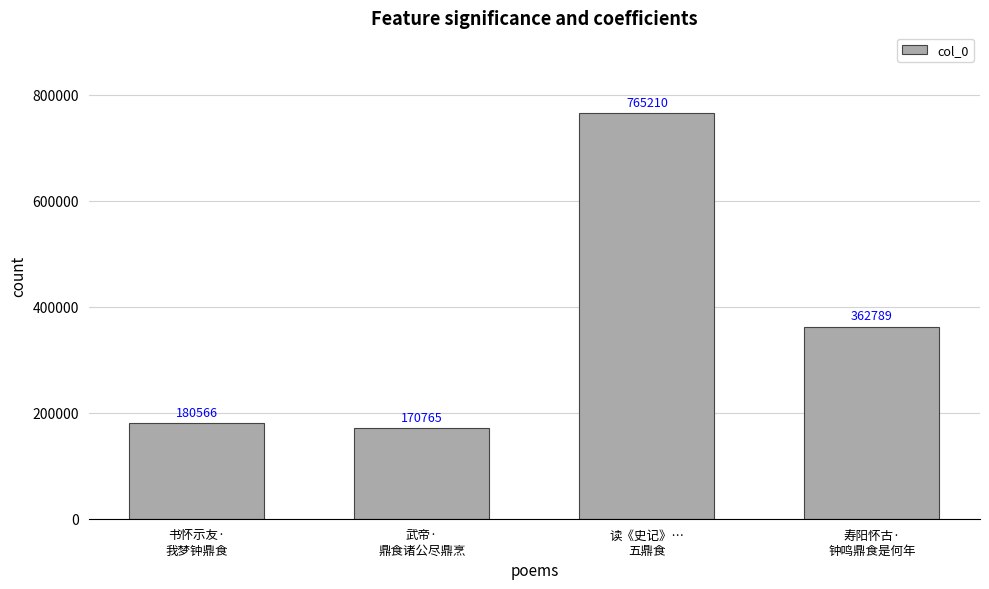

What position from the left is 武帝·
鼎食诸公尽鼎烹?

2